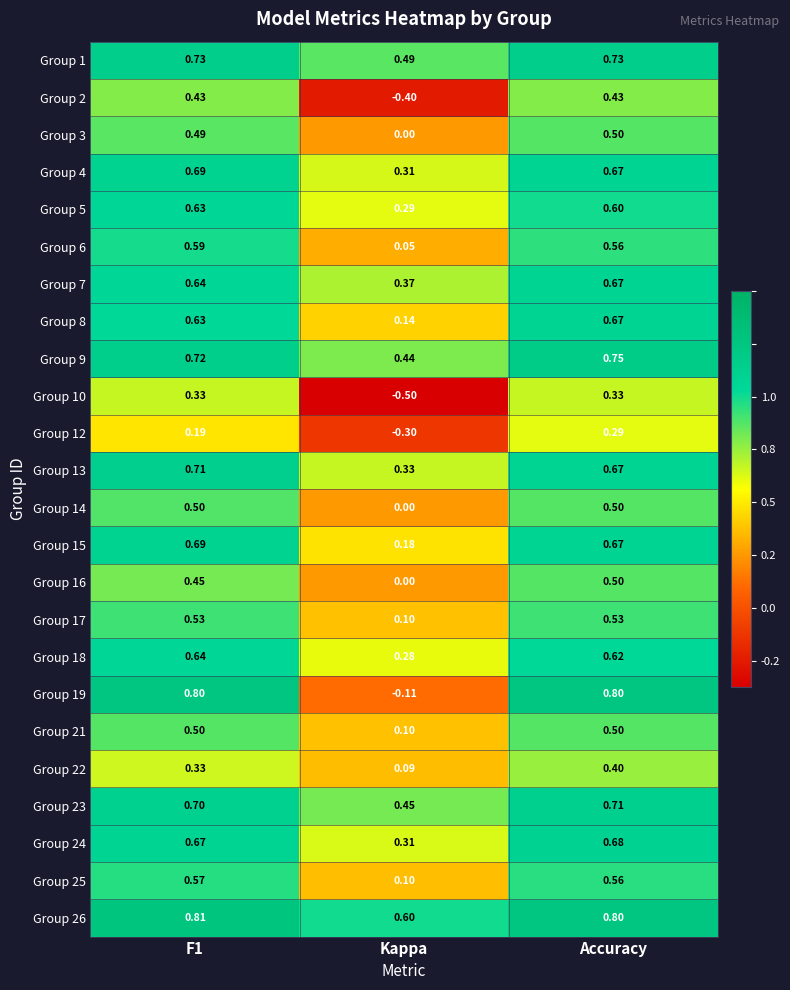

What is the difference between the highest and lowest values at Accuracy?

0.5